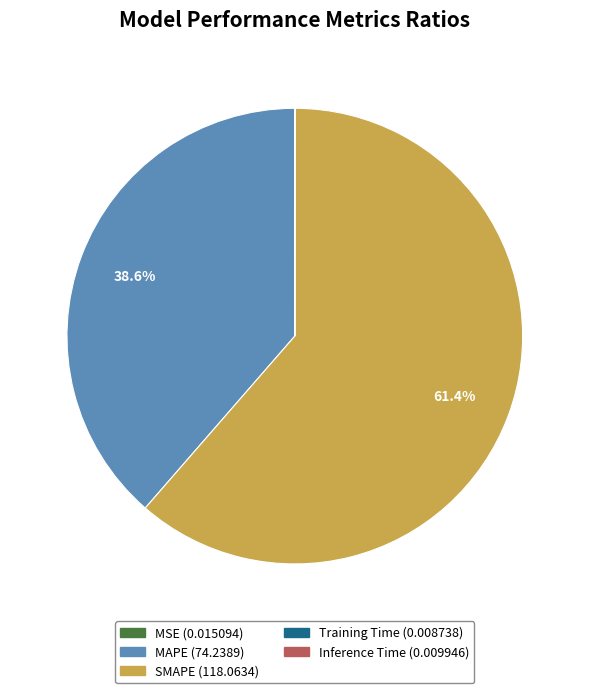

Which slice is the largest?

SMAPE